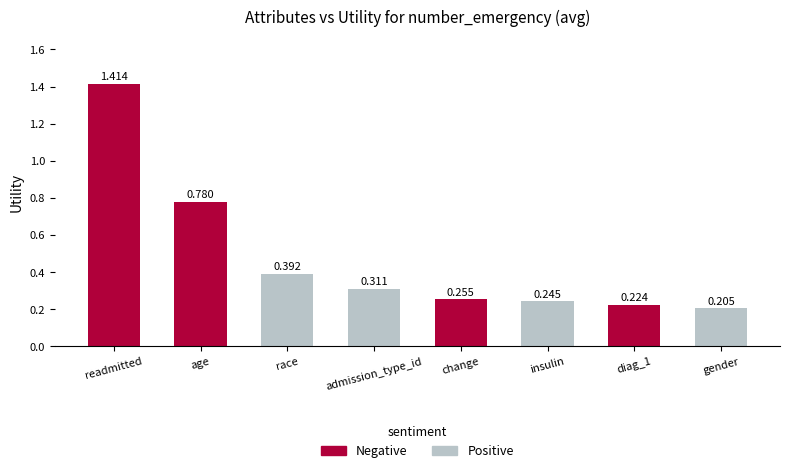

Rank the categories by value from highest to lowest.

readmitted, age, race, admission_type_id, change, insulin, diag_1, gender